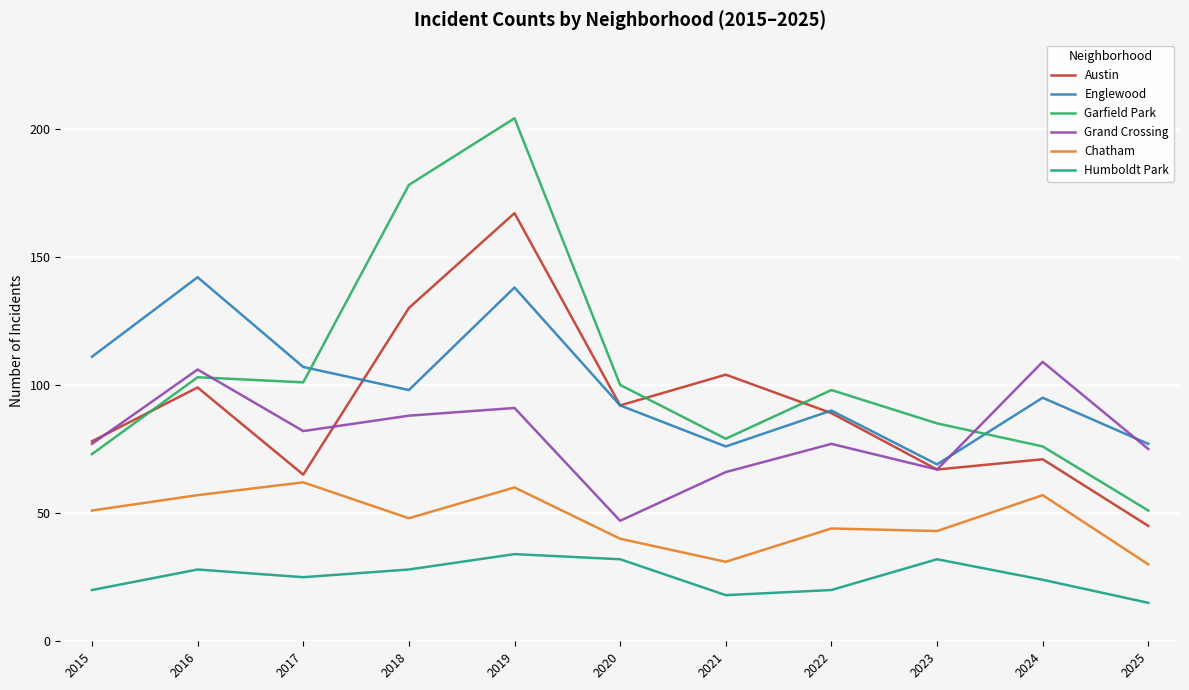

How many distinct data groups are displayed?

6